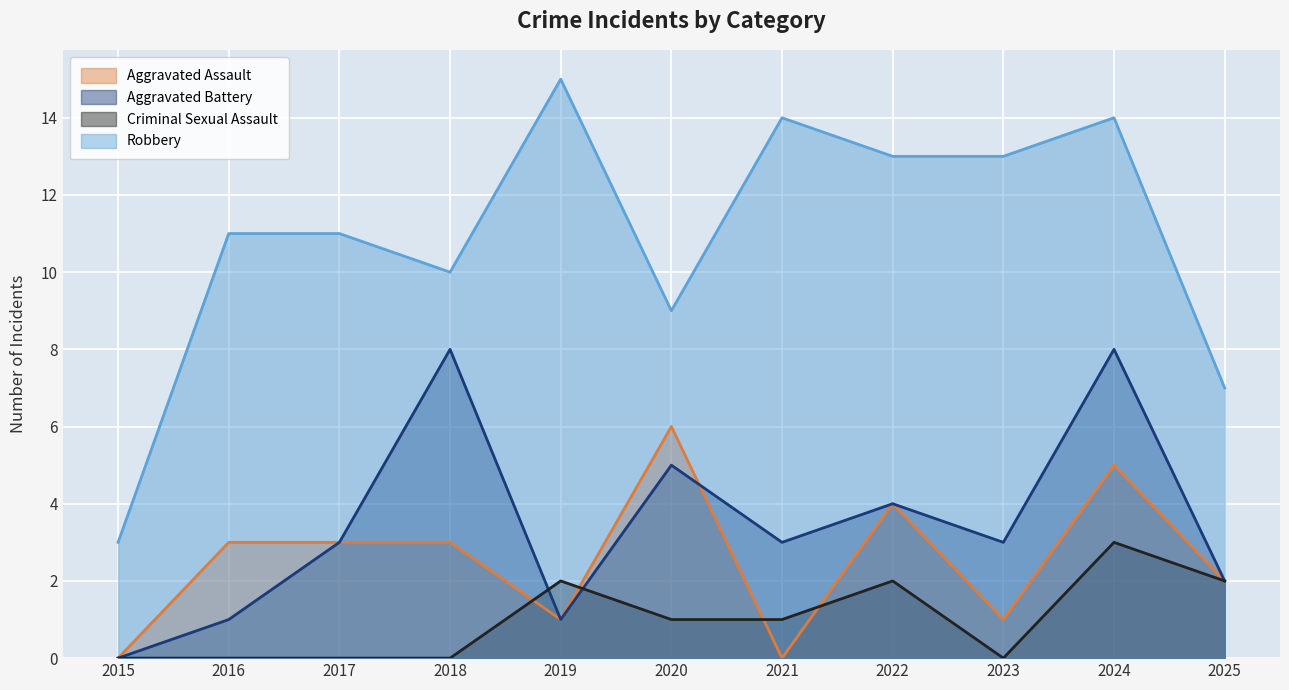

What are all the series names shown in the legend?

Aggravated Assault, Aggravated Battery, Criminal Sexual Assault, Robbery